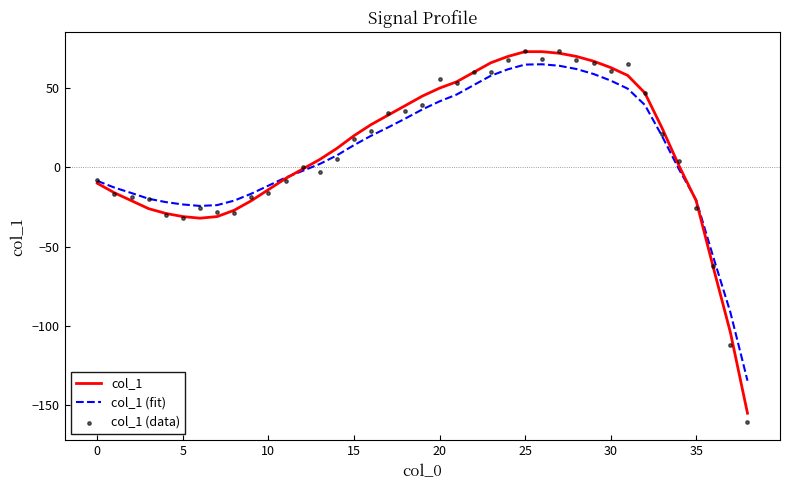

Which series contains the lowest Y value?

col_1 (data)